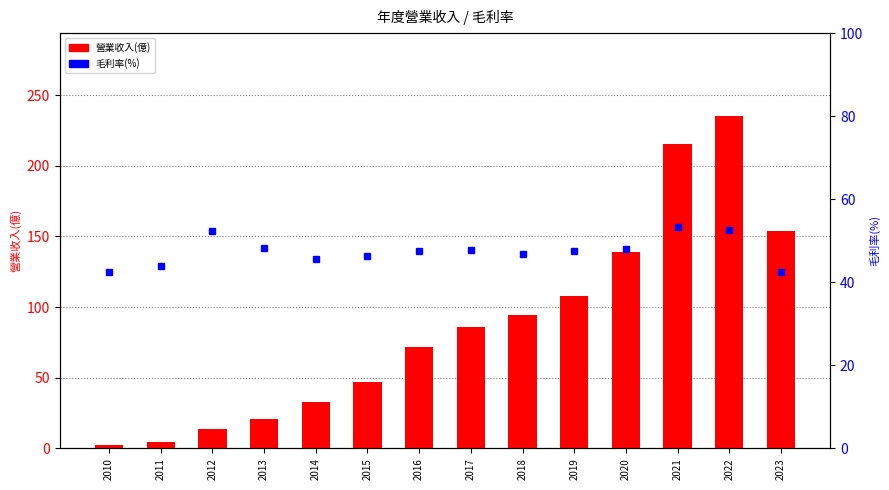

Which series has the largest range (max minus min)?

營業收入(億)